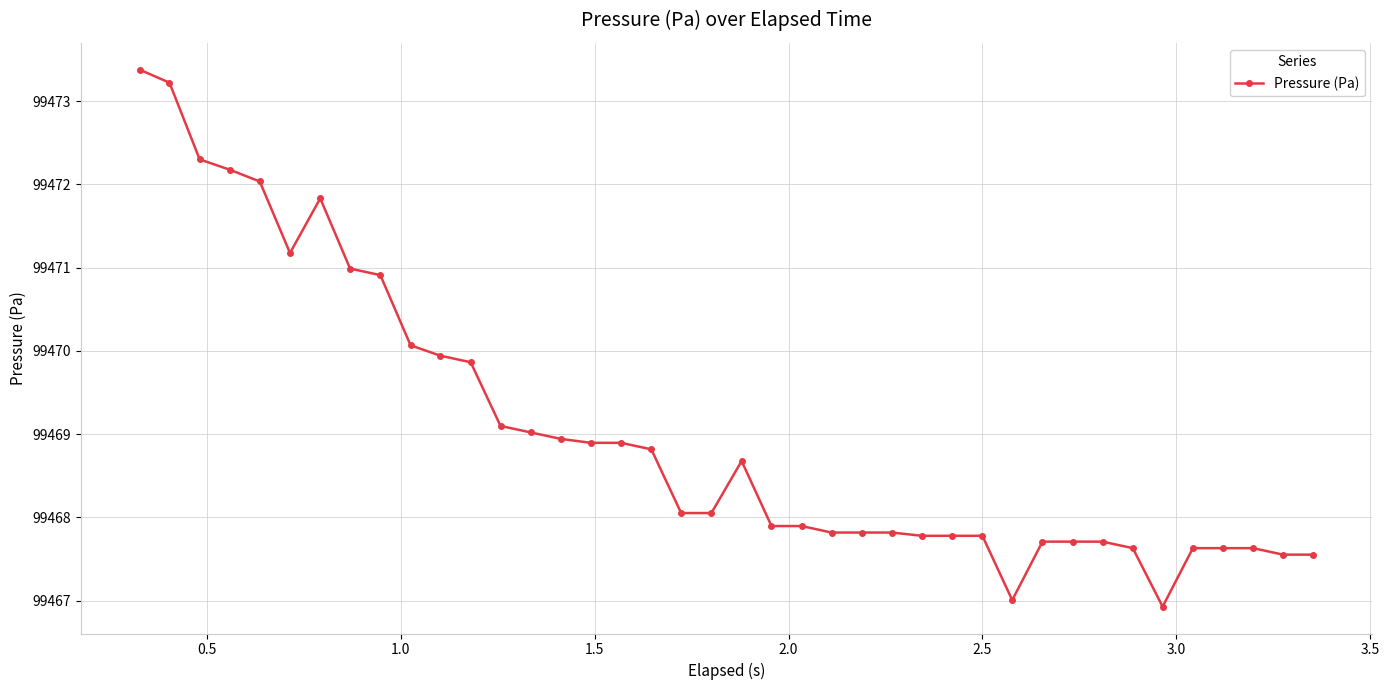

What is the value of the 26th point from the left?

99467.8